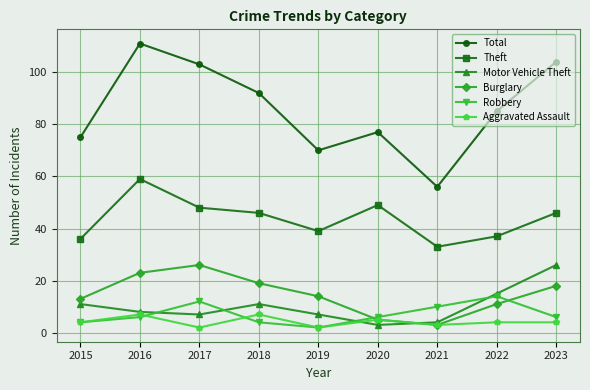

What is the smallest value displayed?

2